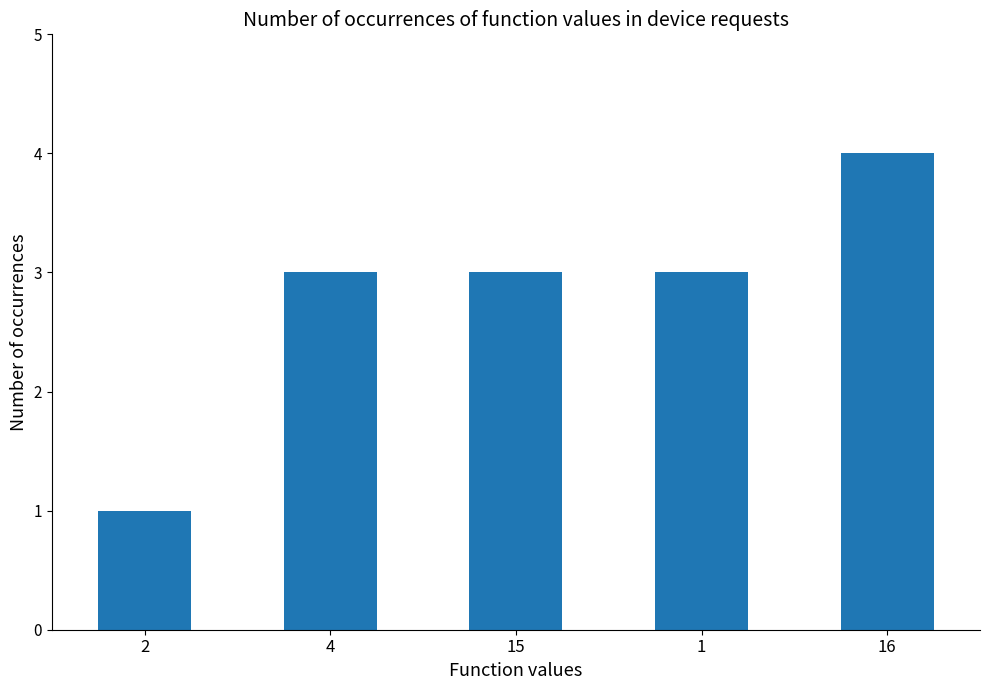

Is it true that the value at 4 is 3?

True